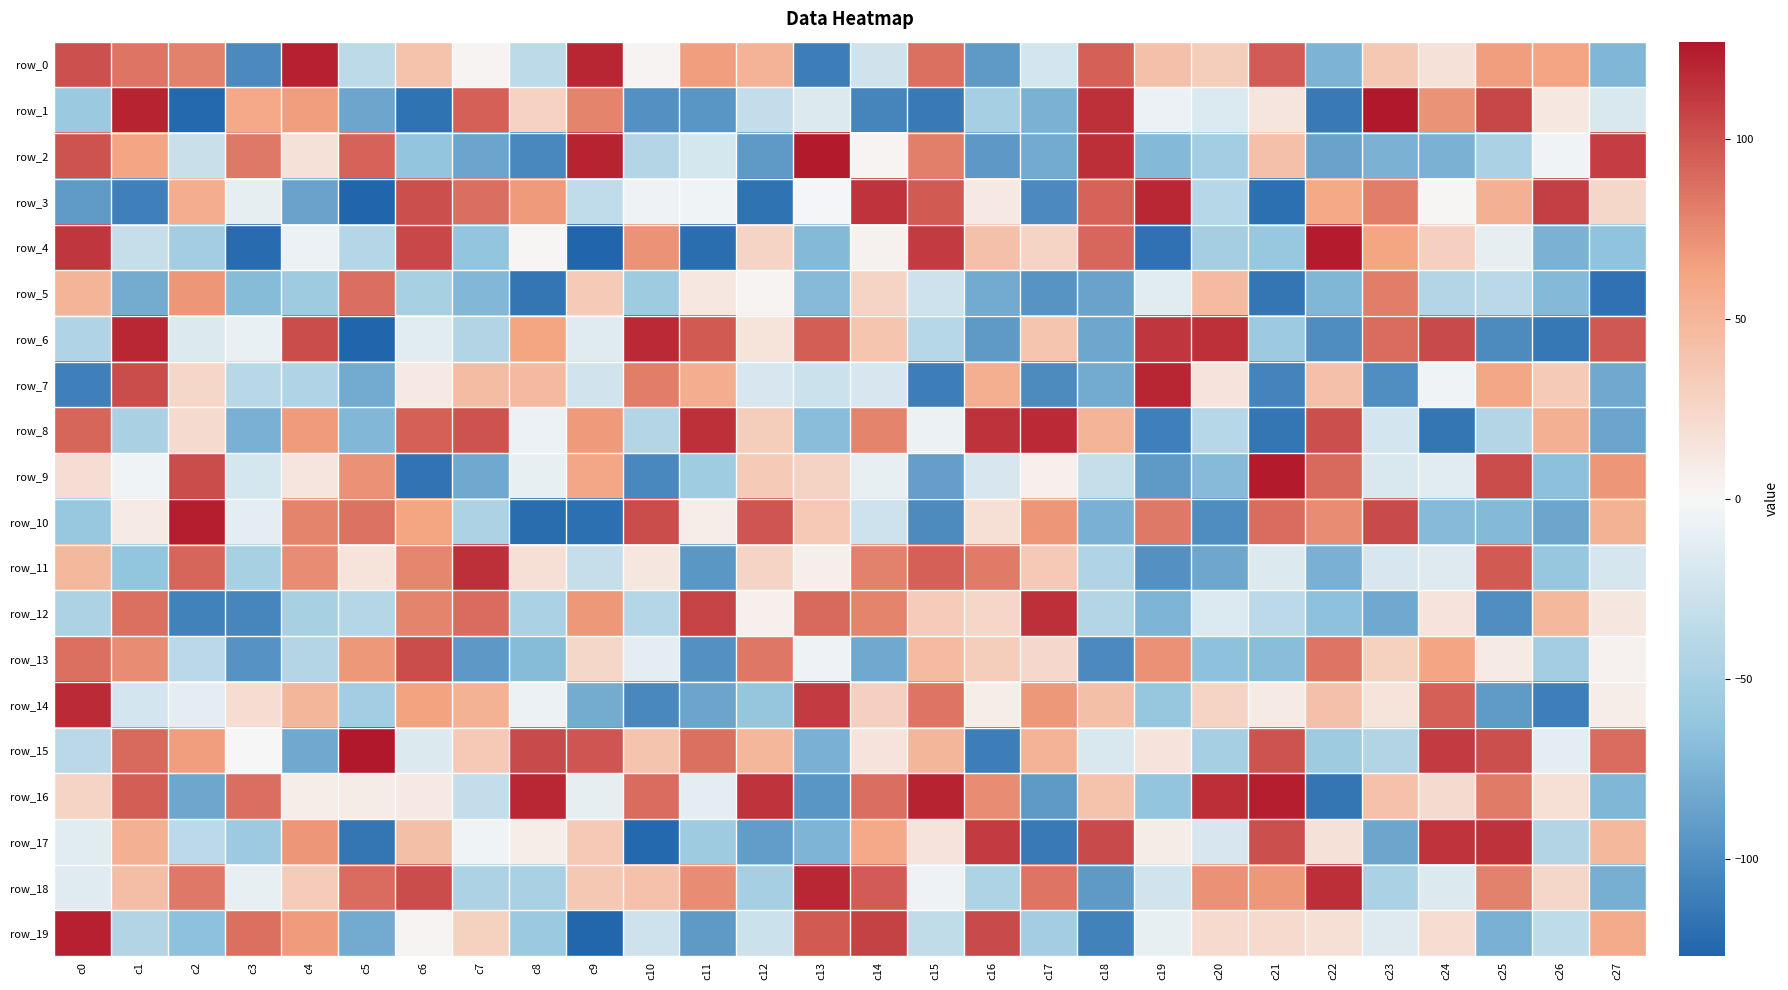

Which series has the largest total across all categories?

row_15